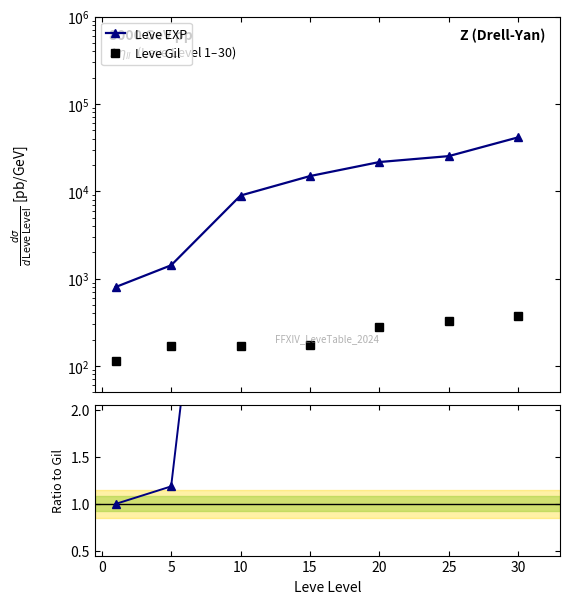

At 20, list the series in order from largest to smallest.

Leve EXP, Leve Gil, Ratio to Leve Gil